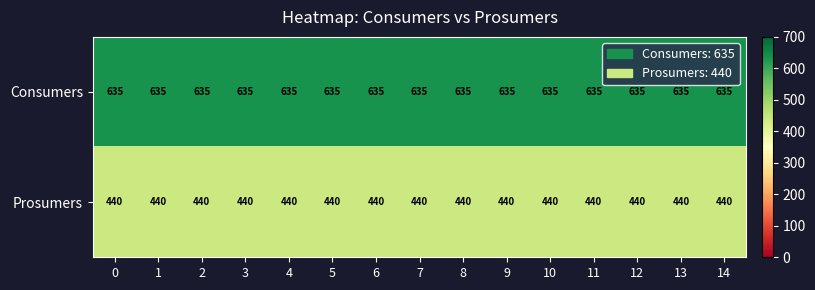

What is the sum of all Prosumers values?

6600